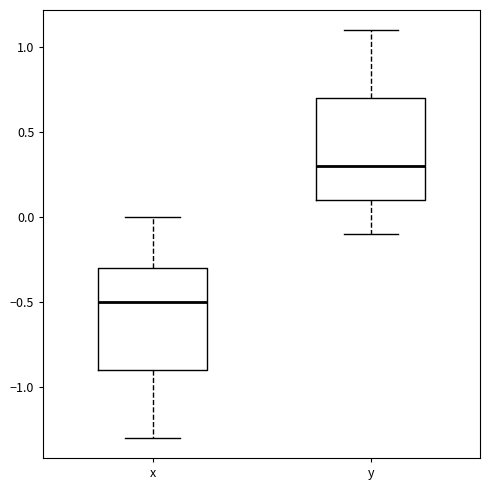

Where is the lower edge of the box for x on the y-axis? The values are not printed on the chart, so give them approximately, as read against the axis.

-0.9